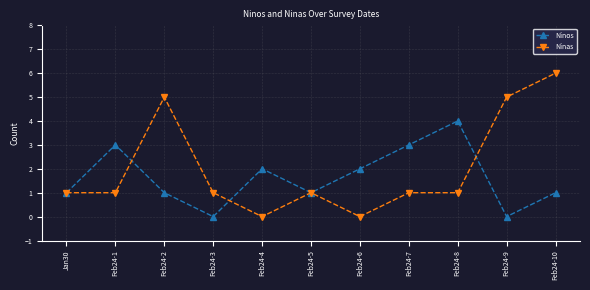

What is the total value across all series at Feb24-8?

5